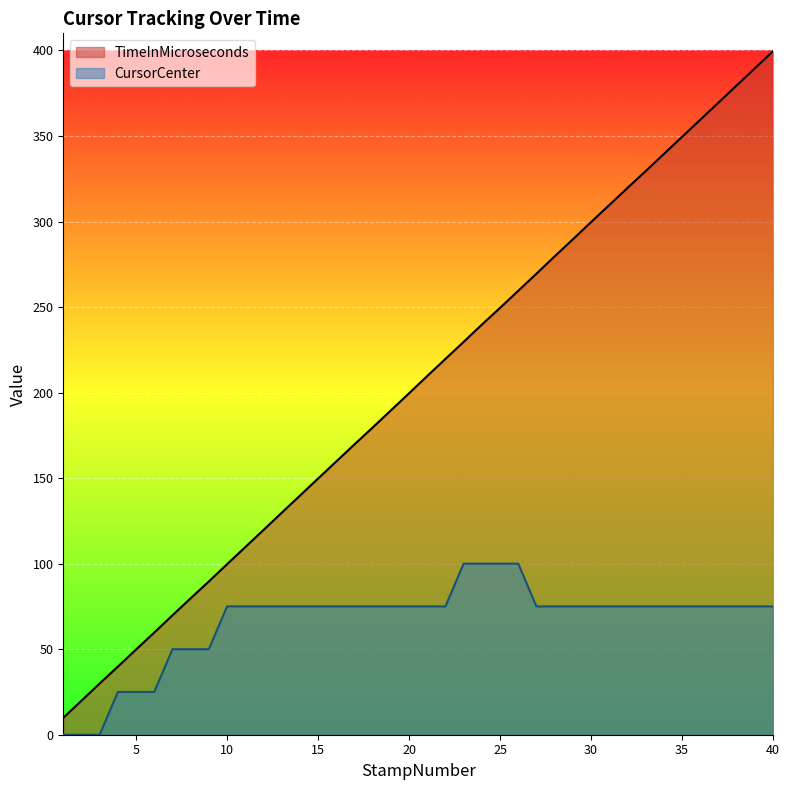

Where does the CursorCenter series first go above 74?

10